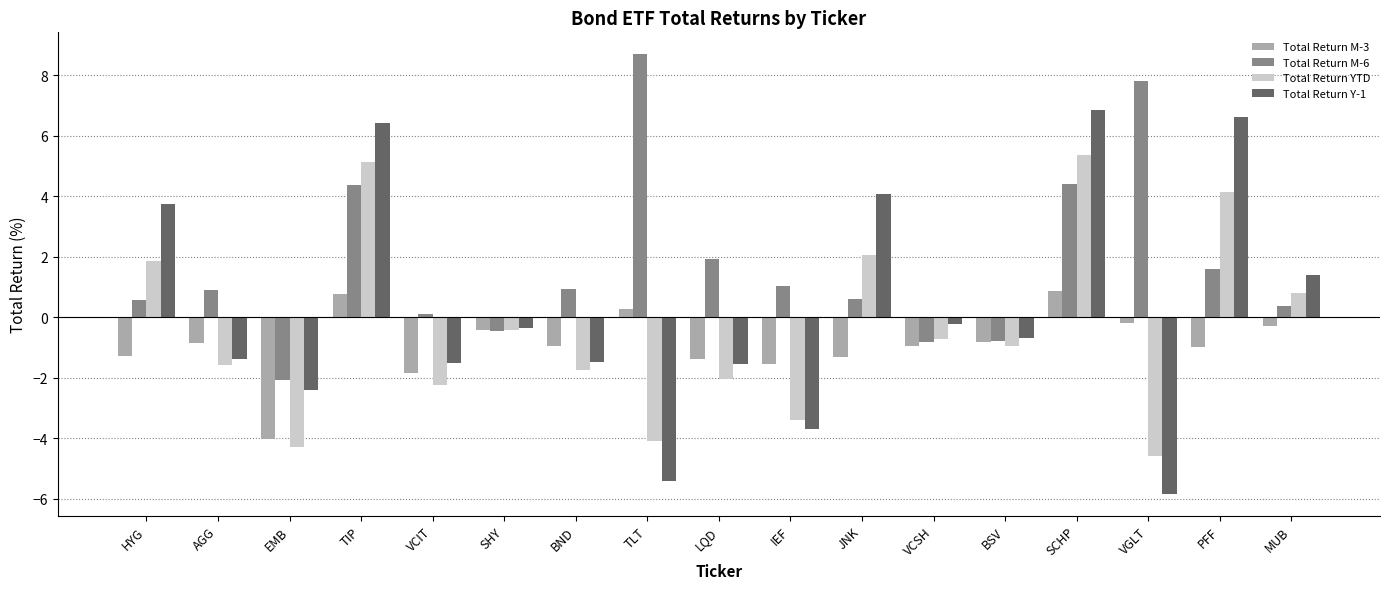

What is the label of the 17th bar from the left?

MUB